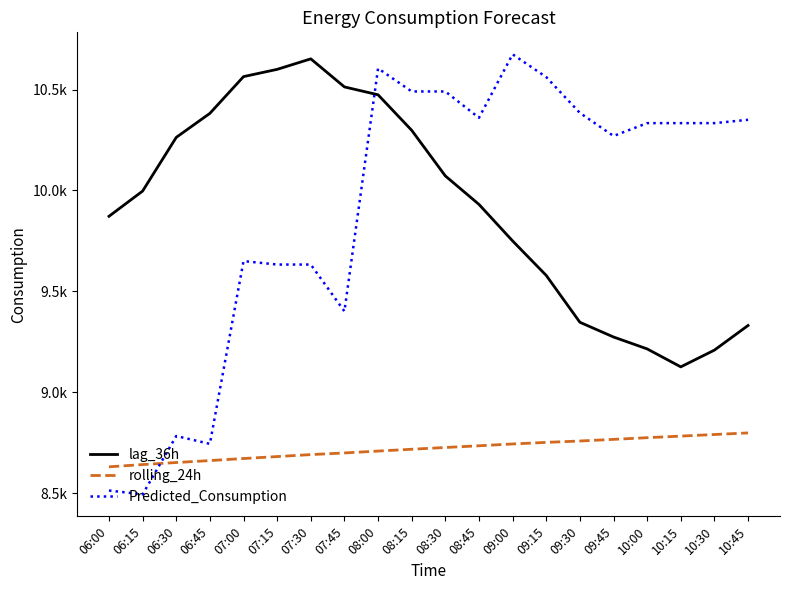

Which has a higher value, 07:30 or 07:45?

07:30